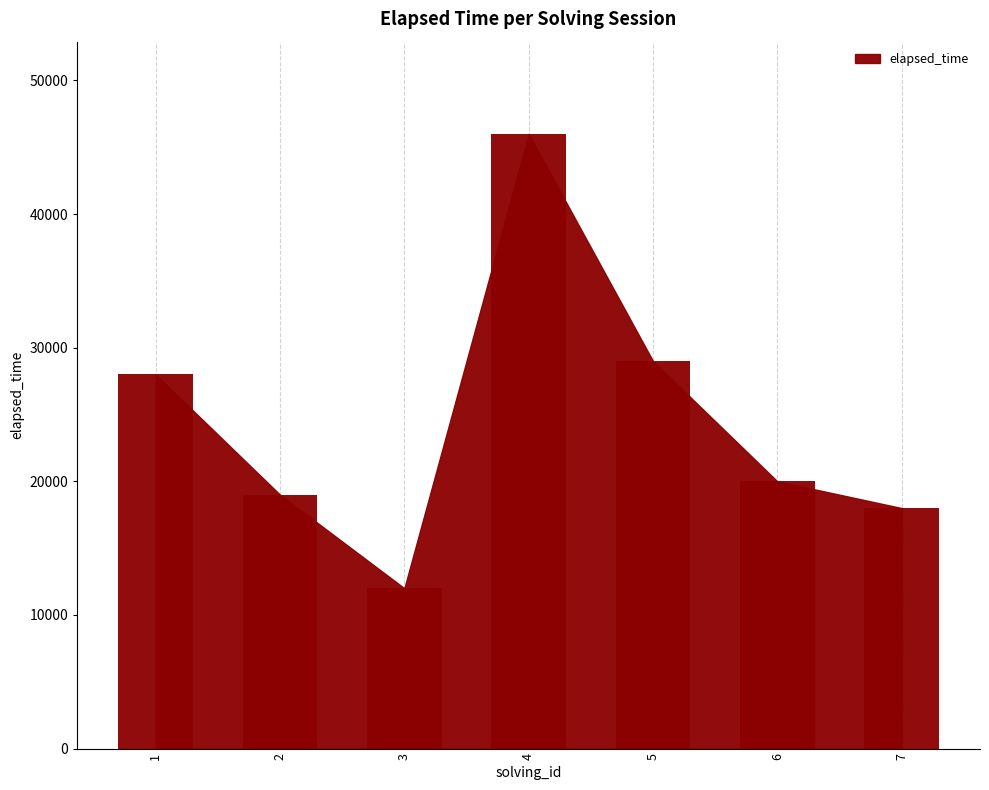

What is the difference between the second highest and second lowest values?

11000